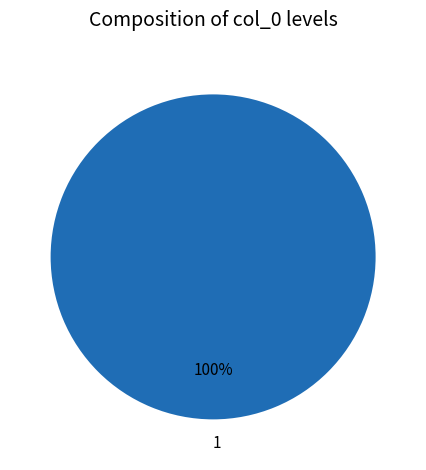

Is 1 the majority of the pie?

Yes